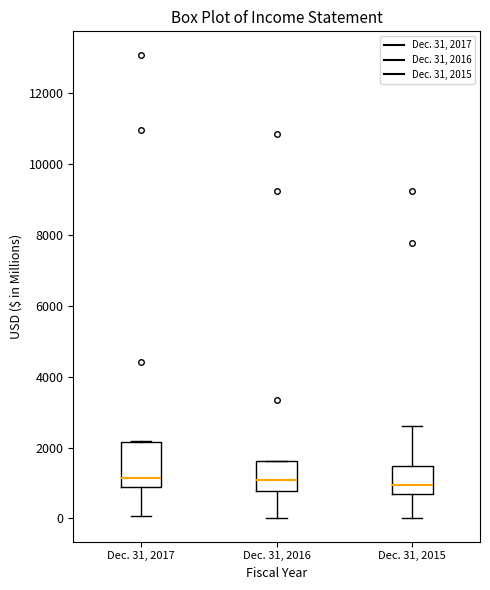

Reading left to right, transcribe this box plot: for each box, give where its median line is, the range the box spans, and where its two whiskers end, as read against the y-axis. The values are not printed on the chart, so give them approximately, as read against the axis.

Dec. 31, 2017: median 1200, box 800 to 2200, whiskers 0 to 2200
Dec. 31, 2016: median 1000, box 800 to 1600, whiskers 0 to 1600
Dec. 31, 2015: median 1000, box 800 to 1400, whiskers 0 to 2600